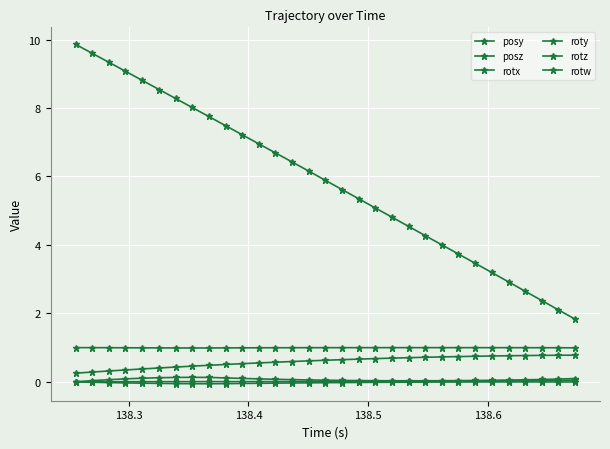

Which series has the widest spread of values?

posz